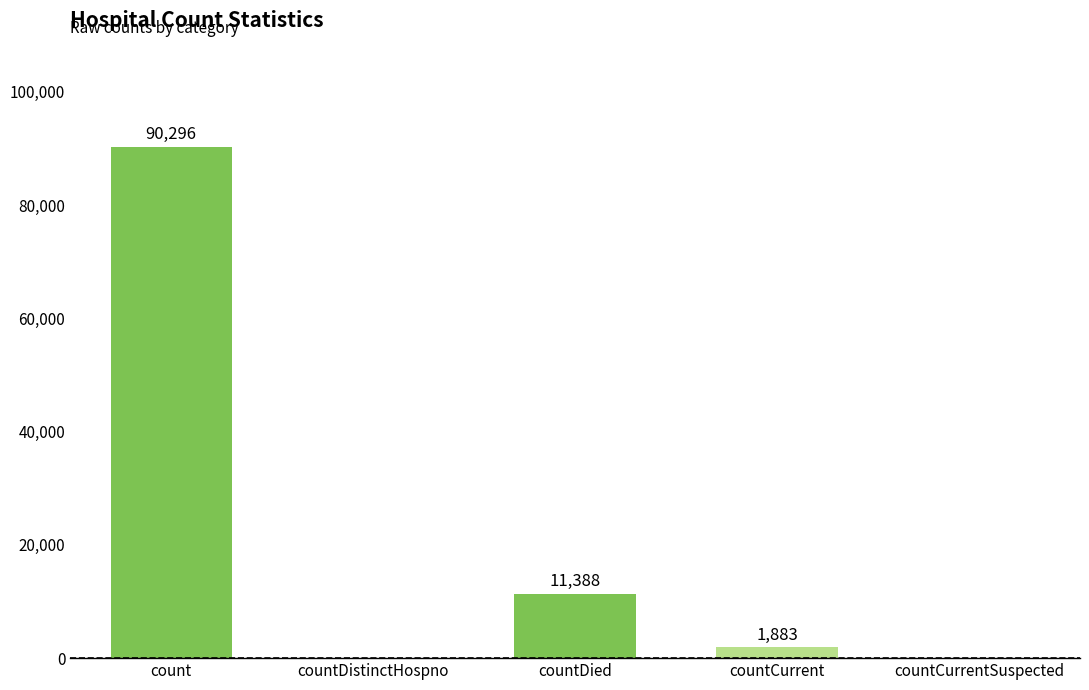

The chart shows a value of 0 at countDistinctHospno. True or false?

True